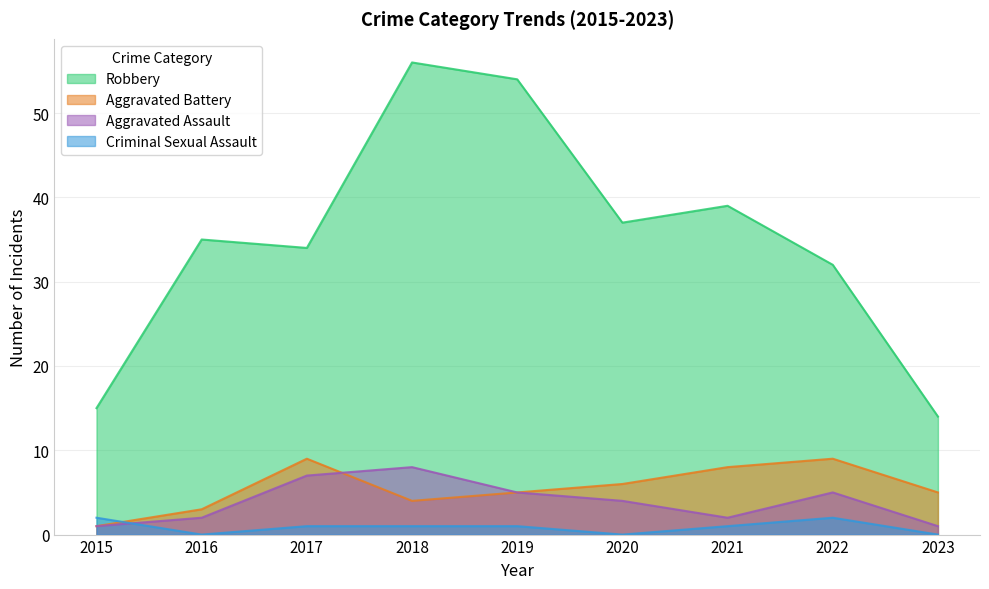

What is the sum of all Robbery values?

316